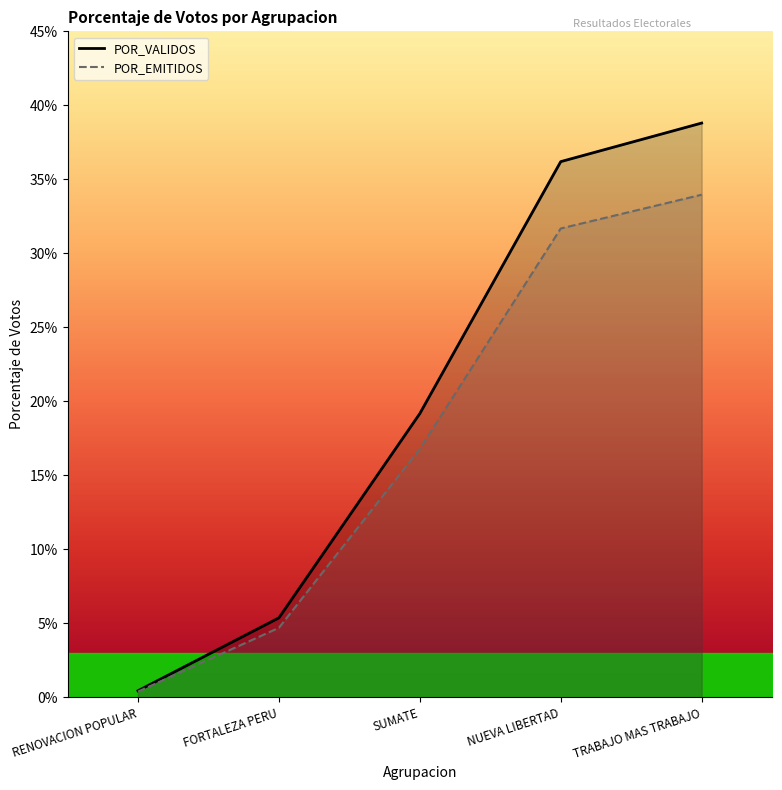

The value of TOTAL_VOTOS at SUMATE is 19.2. True or false?

True